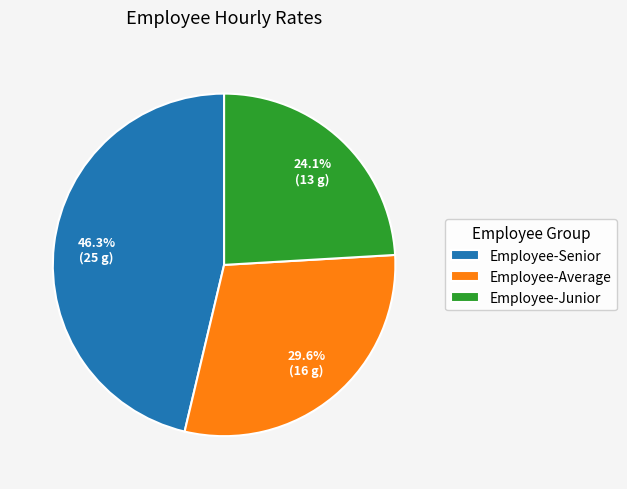

What percentage is the Employee-Junior slice, to the nearest percent?

24%